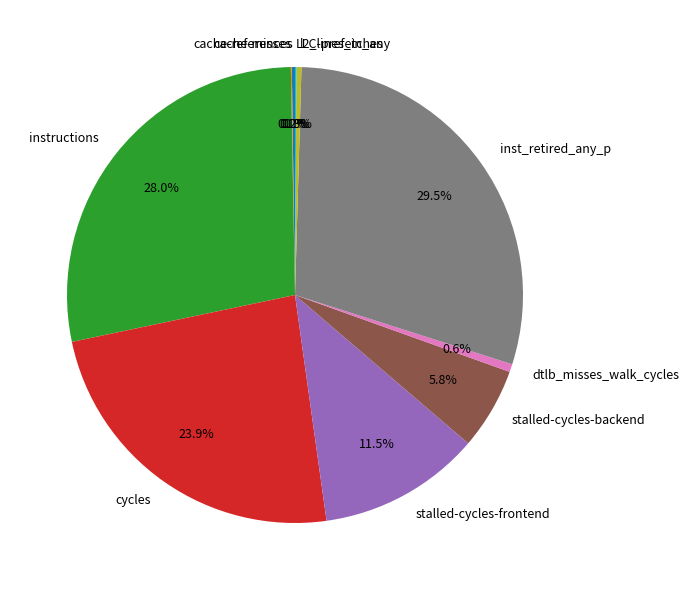

What is the largest slice in the pie chart?

inst_retired_any_p